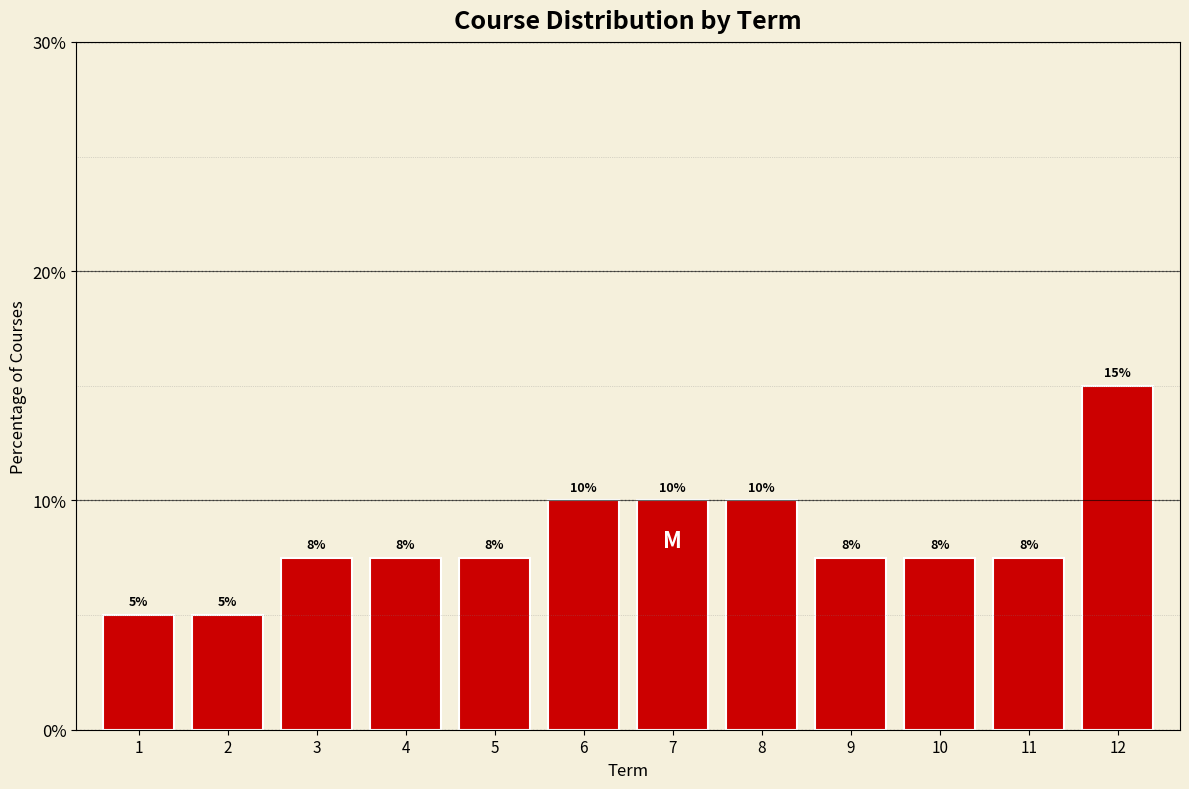

What is the value of the 10th bar from the left?

7.5